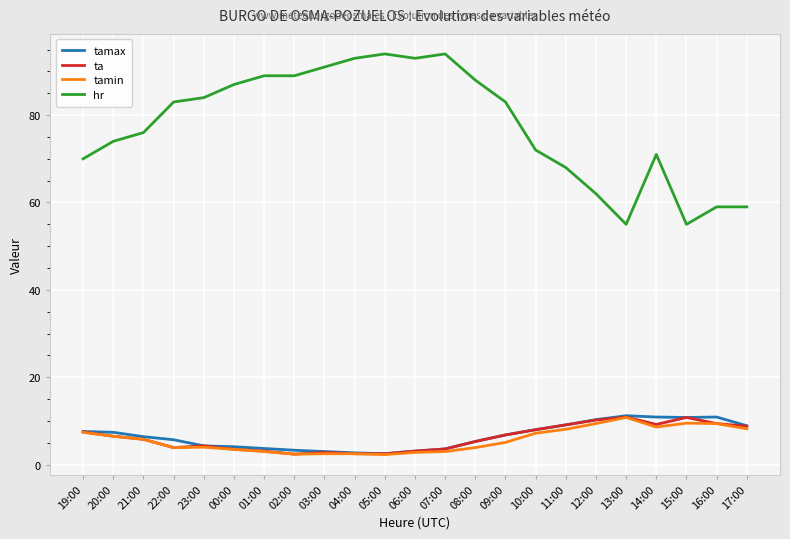

What position from the left is 05:00?

11